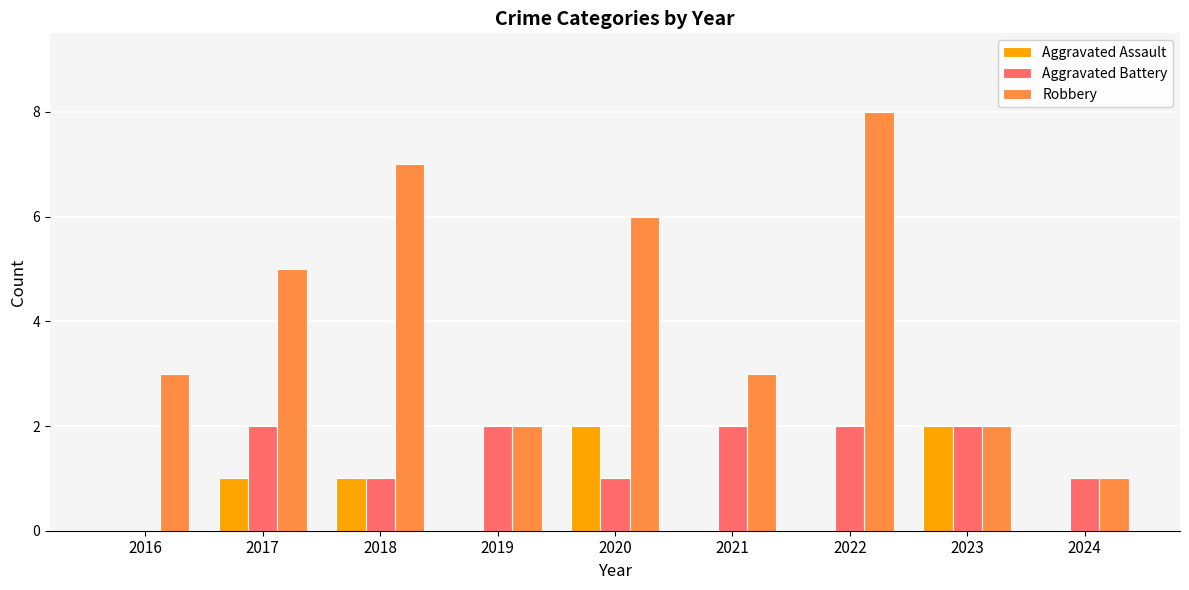

What is the approximate value of Robbery at 2017?

5